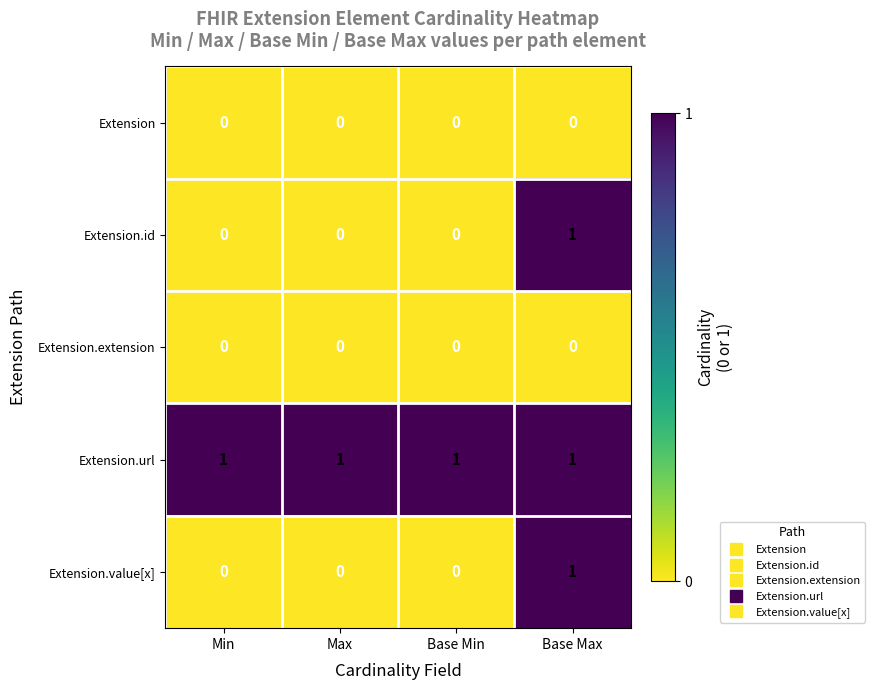

The Extension.id series shows 0 at Base Max. True or false?

False